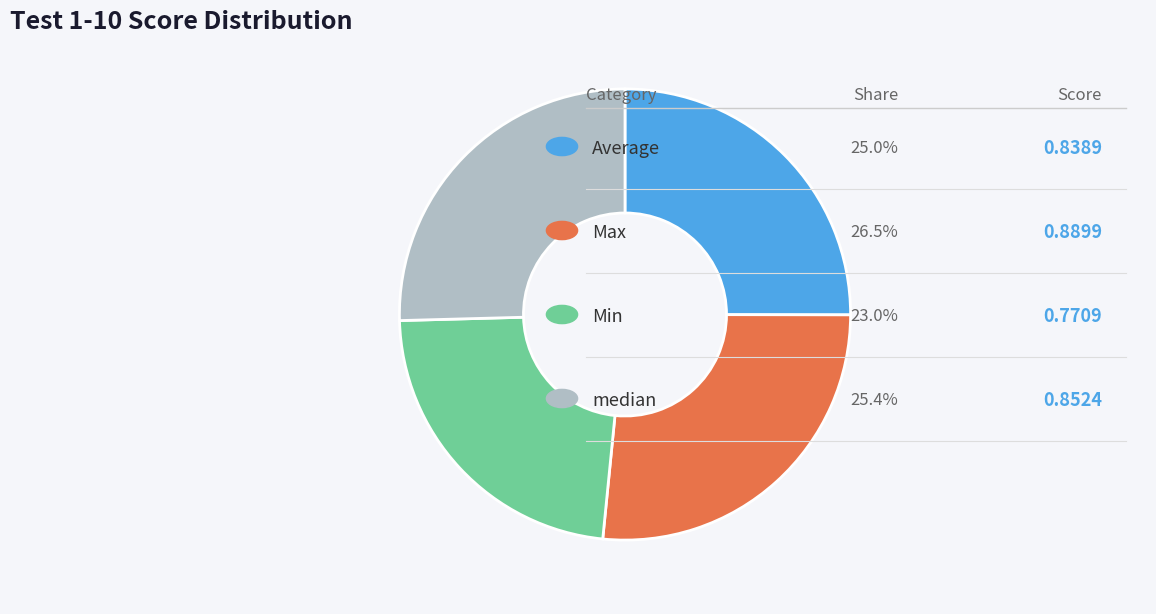

Is there a majority slice in this chart?

No